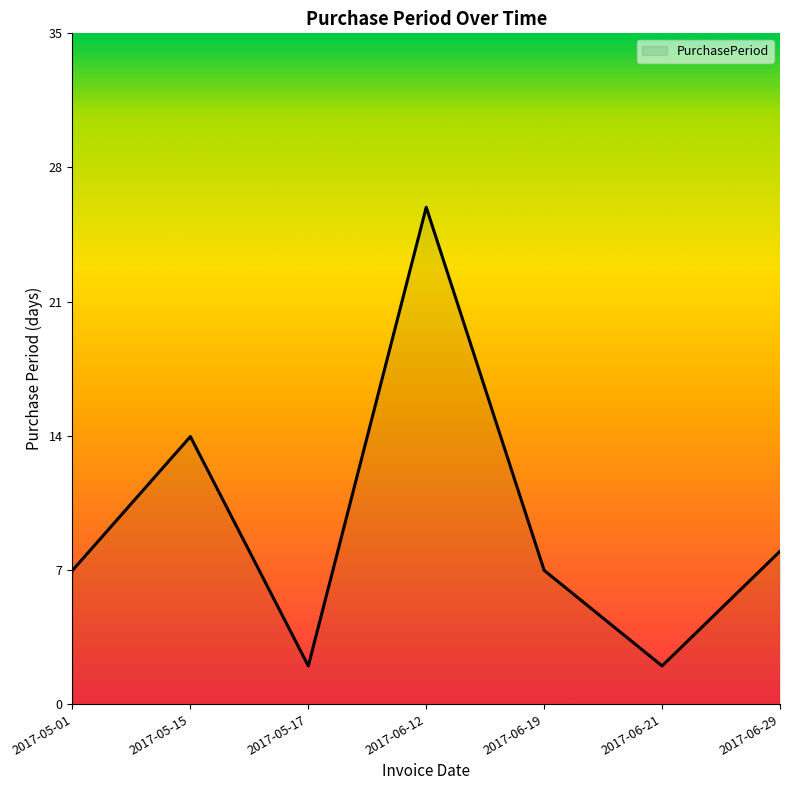

What is the difference between the maximum and minimum values?

24